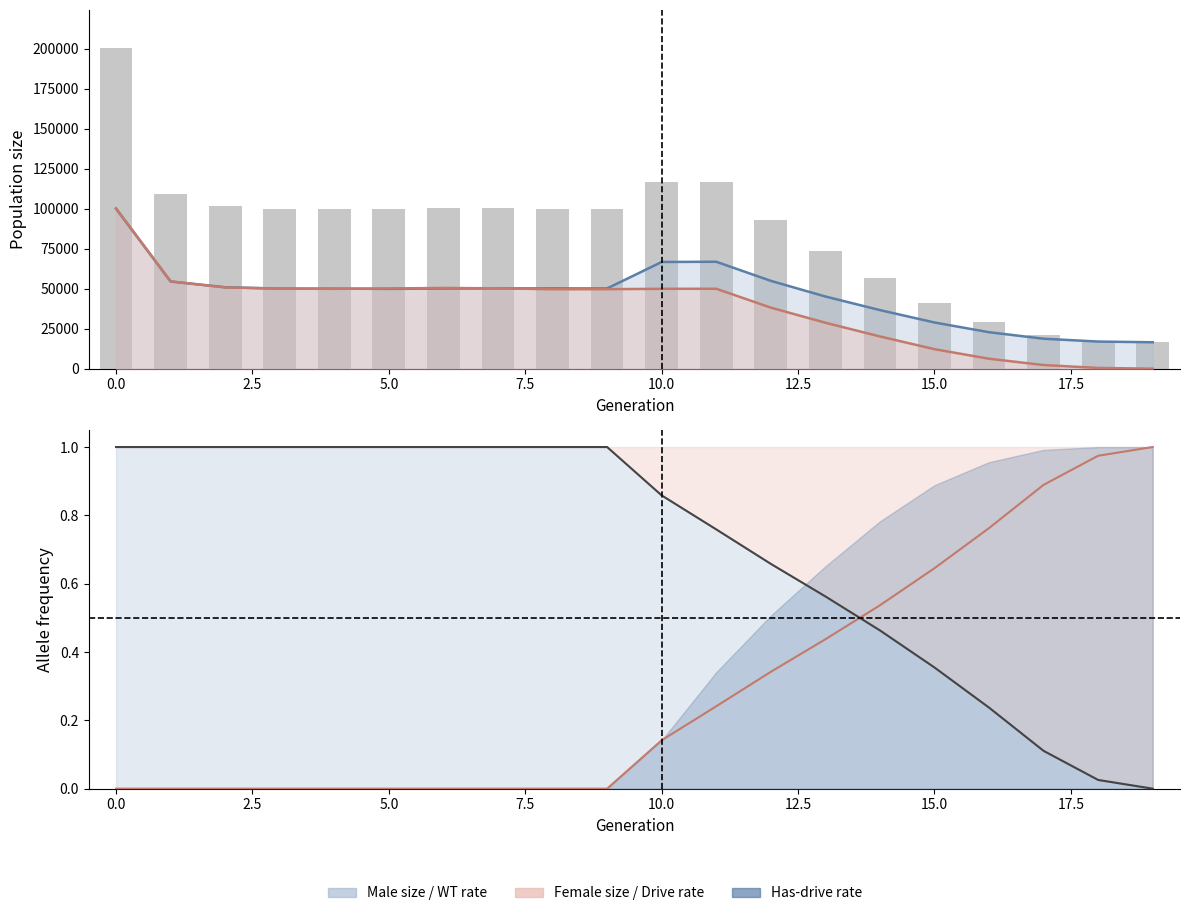

How many values are below 99870?

10